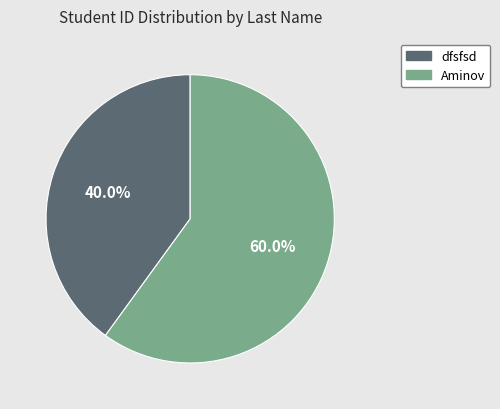

Combined, what portion of the pie is dfsfsd and Aminov?

100.0%